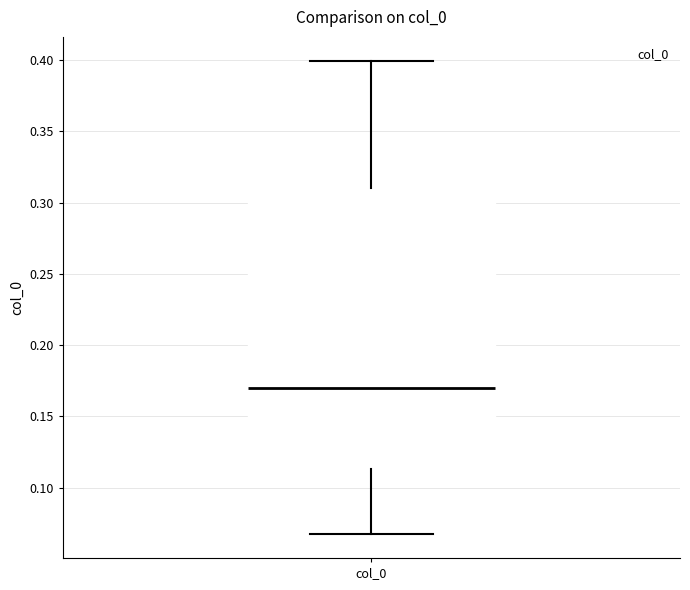

Read this box plot against the y-axis: the position of the median line, the range covered by the box, and the ends of both whiskers. The values are not printed on the chart, so give them approximately, as read against the axis.

median 0.170, box 0.115 to 0.310, whiskers 0.065 to 0.400